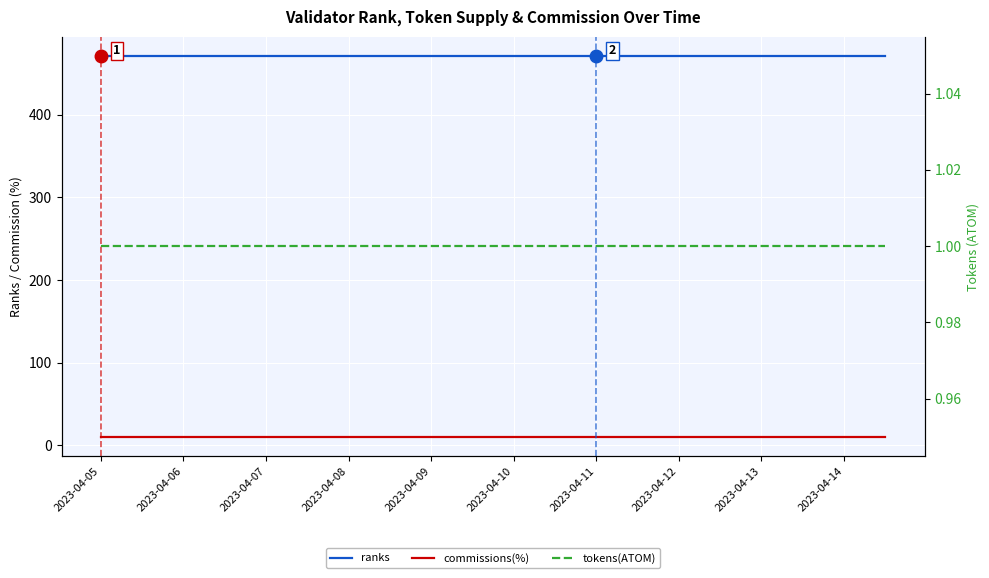

What is the difference between the highest and lowest values at 2023-04-08?

470.0